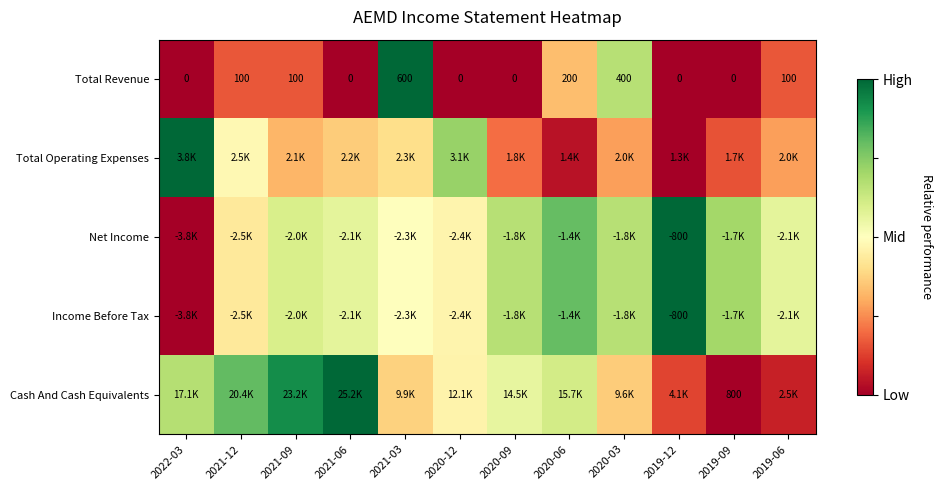

The Total Revenue series shows 1.7 at 2021-03. True or false?

False